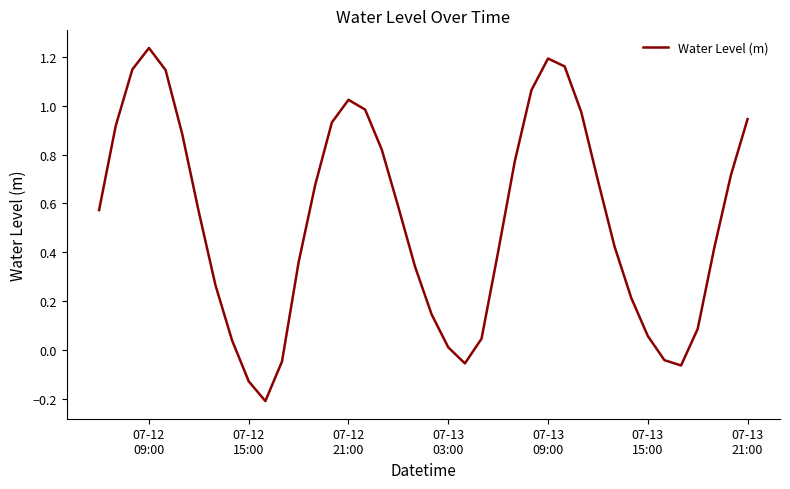

What is the difference between the maximum and minimum values?

1.4